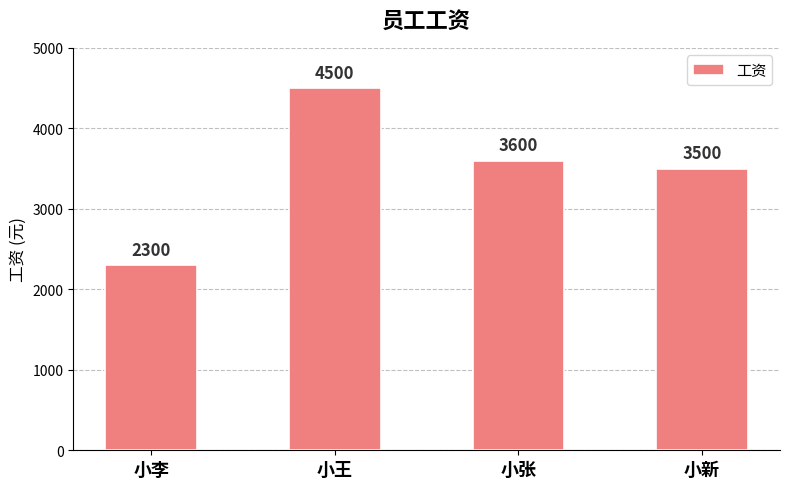

What is the difference between the second highest and second lowest values?

100